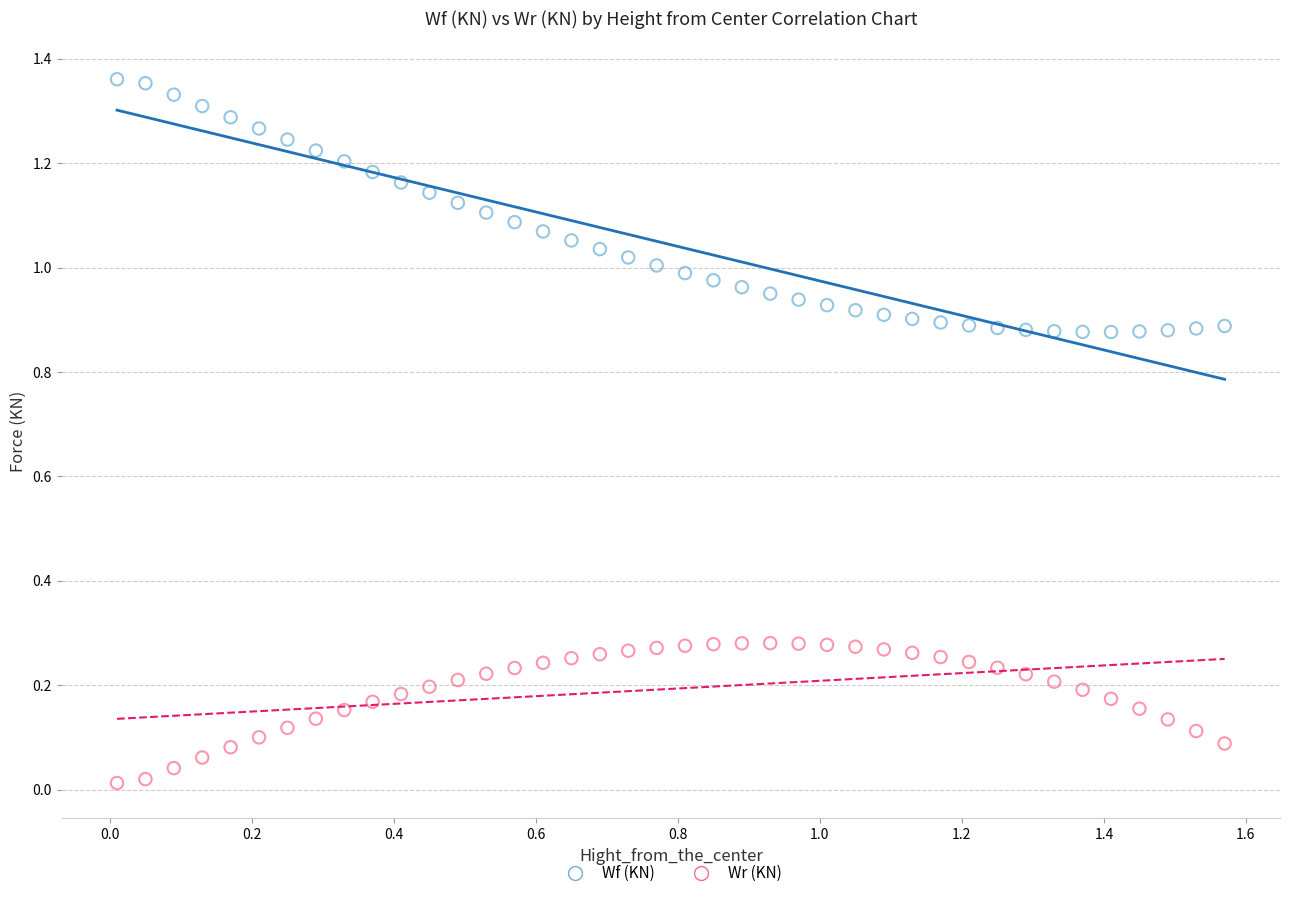

Which series has the widest spread of Y values?

Wf (KN)